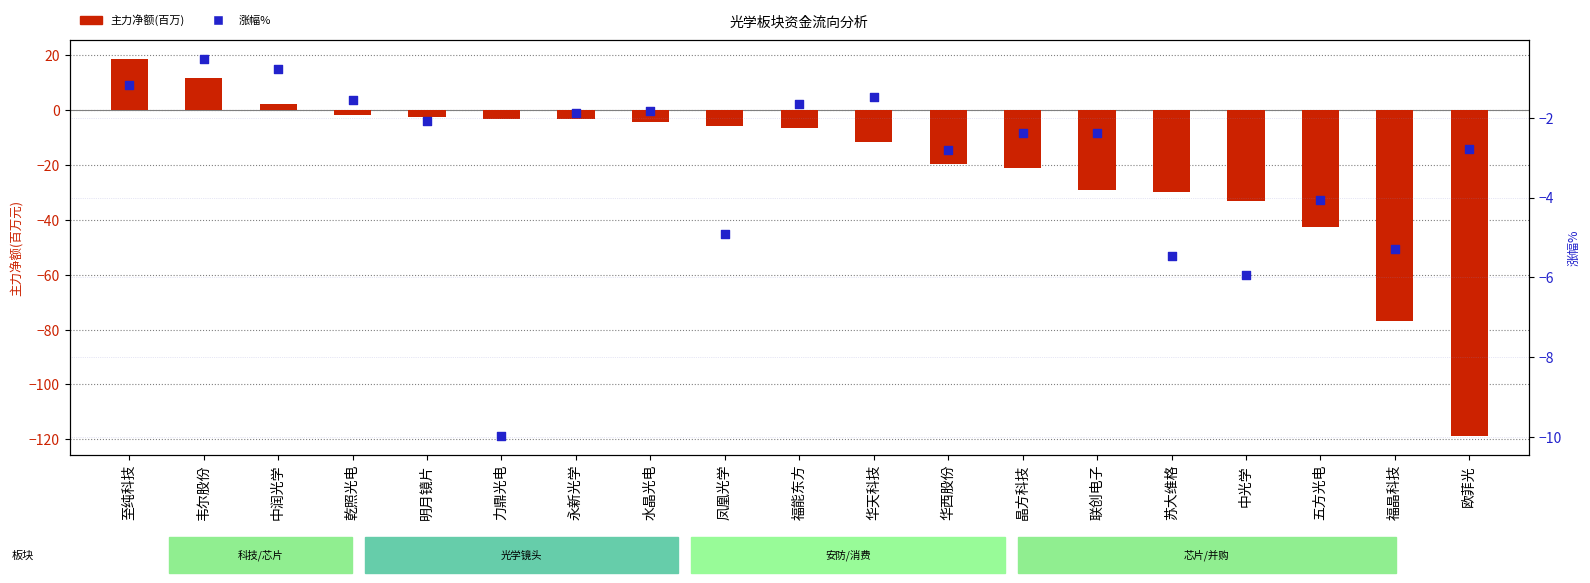

Which series reaches the minimum Y coordinate?

主力净额(百万)